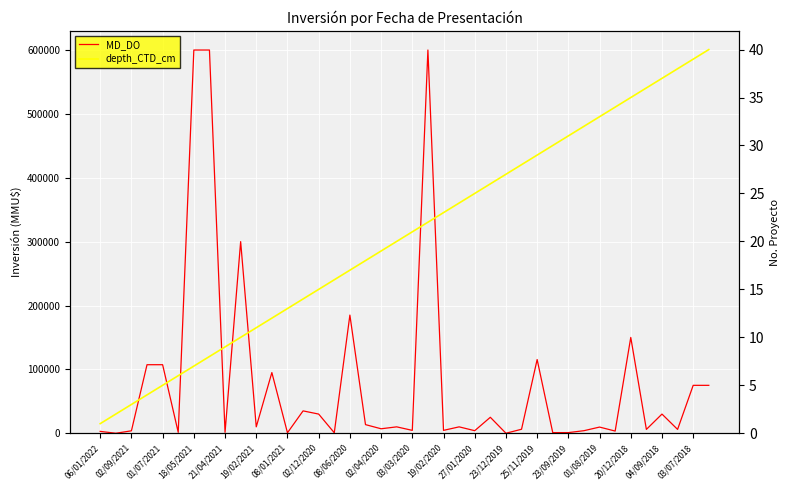

In MD_DO, how many points are lower than both neighbors (excluding endpoints)?

14